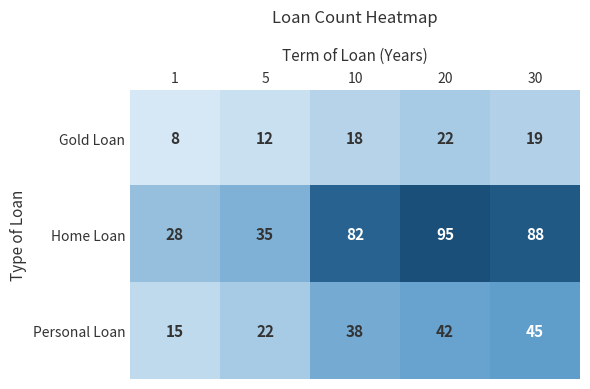

How many categories are shown in the chart?

5